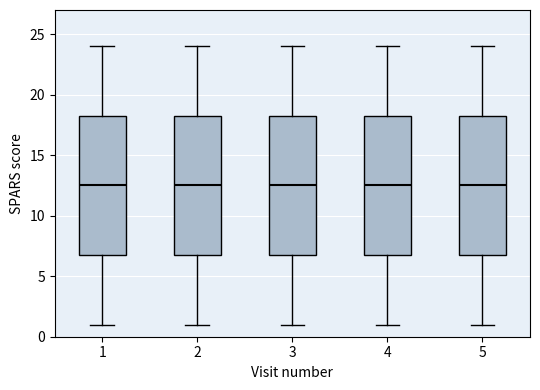

Reading left to right, transcribe this box plot: for each box, give where its median line is, the range the box spans, and where its two whiskers end, as read against the y-axis. The values are not printed on the chart, so give them approximately, as read against the axis.

1: median 12.5, box 7.0 to 18.5, whiskers 1.0 to 24.0
2: median 12.5, box 7.0 to 18.5, whiskers 1.0 to 24.0
3: median 12.5, box 7.0 to 18.5, whiskers 1.0 to 24.0
4: median 12.5, box 7.0 to 18.5, whiskers 1.0 to 24.0
5: median 12.5, box 7.0 to 18.5, whiskers 1.0 to 24.0